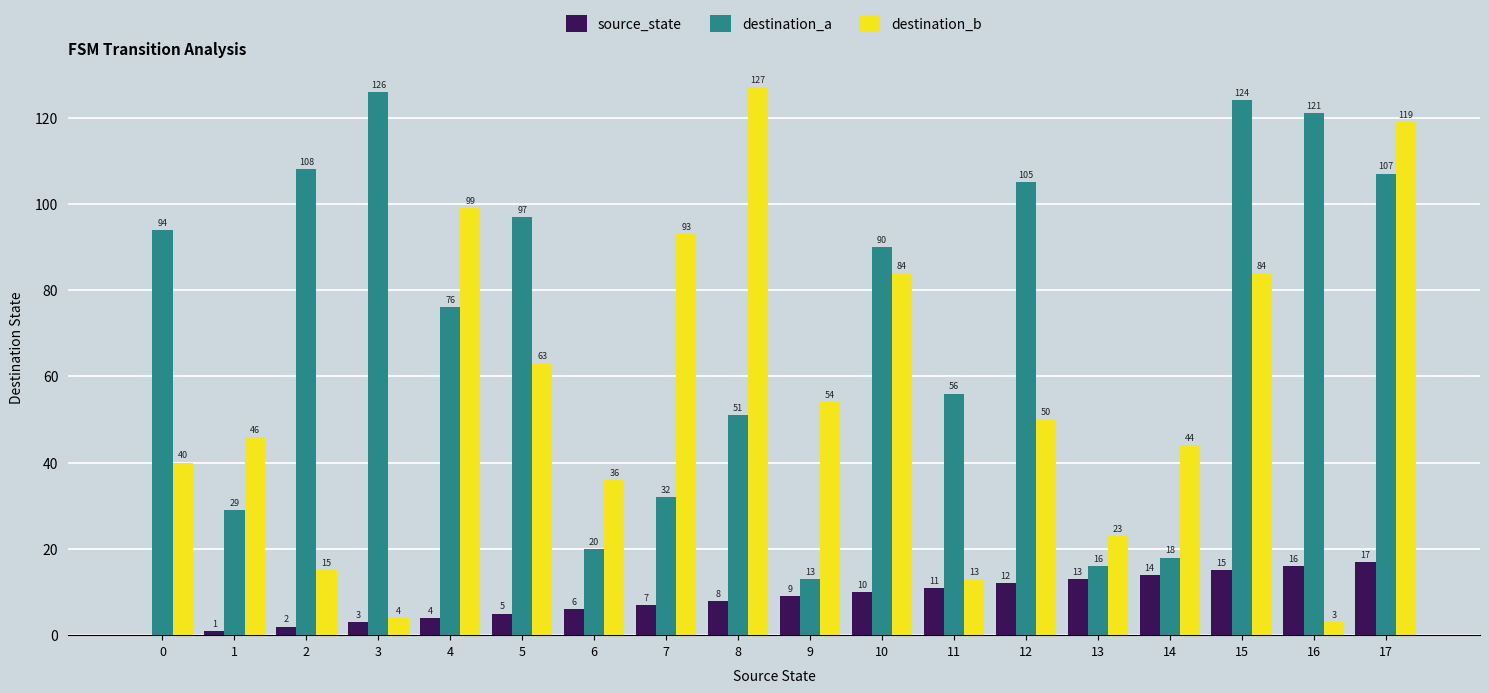

Which series changed the most between 13 and 17?

destination_b